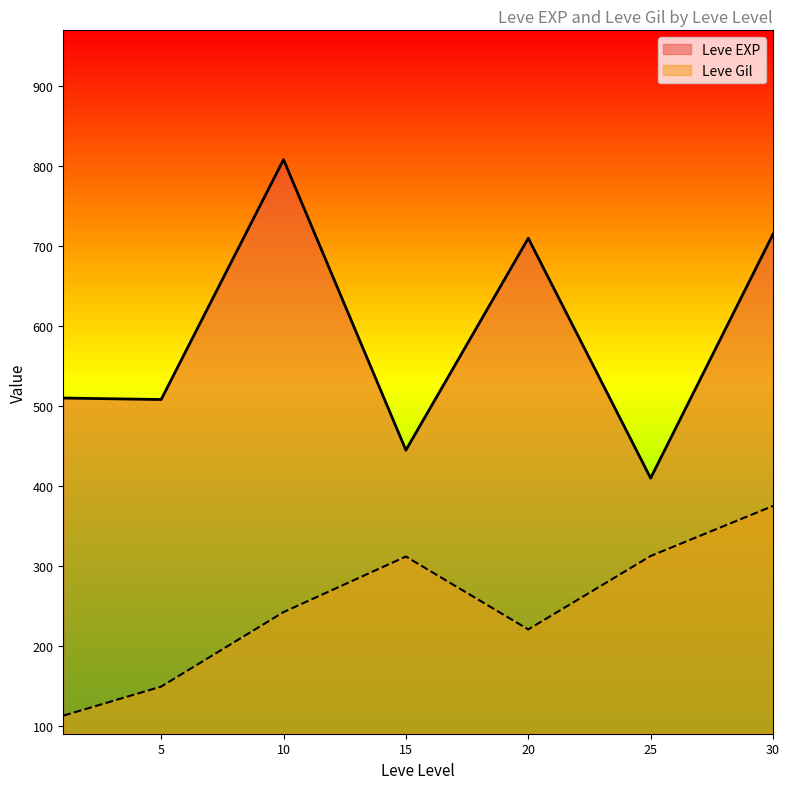

Is it true that Leve EXP equals 410.0 at 25?

True